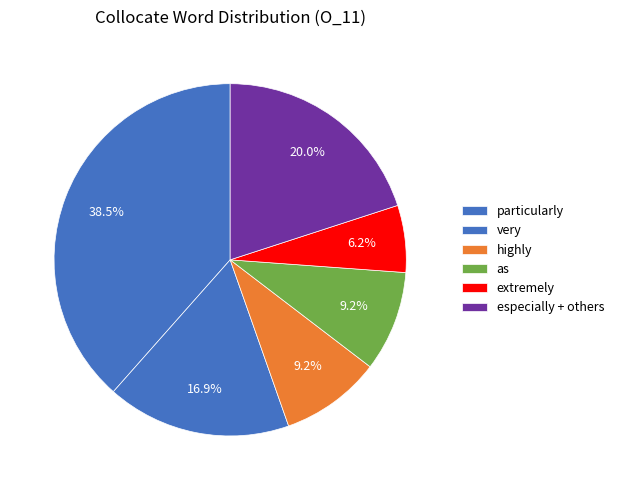

Count the number of slices in the pie.

6